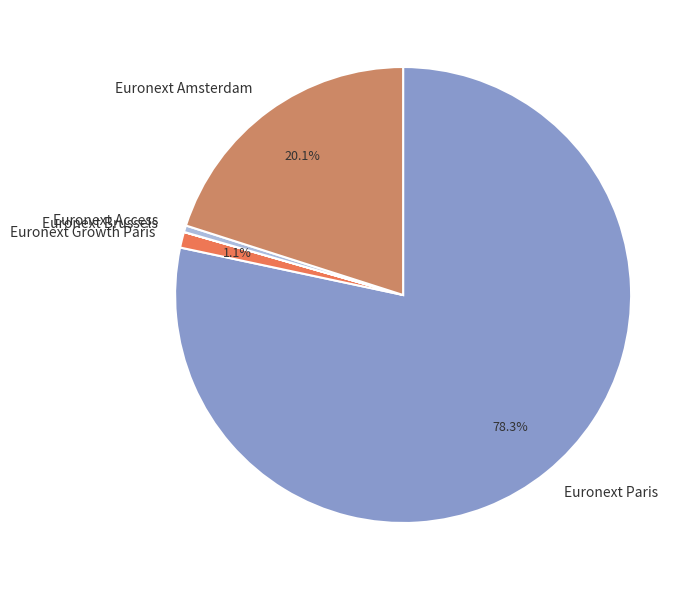

Which has a higher value, Euronext Access or Euronext Amsterdam?

Euronext Amsterdam